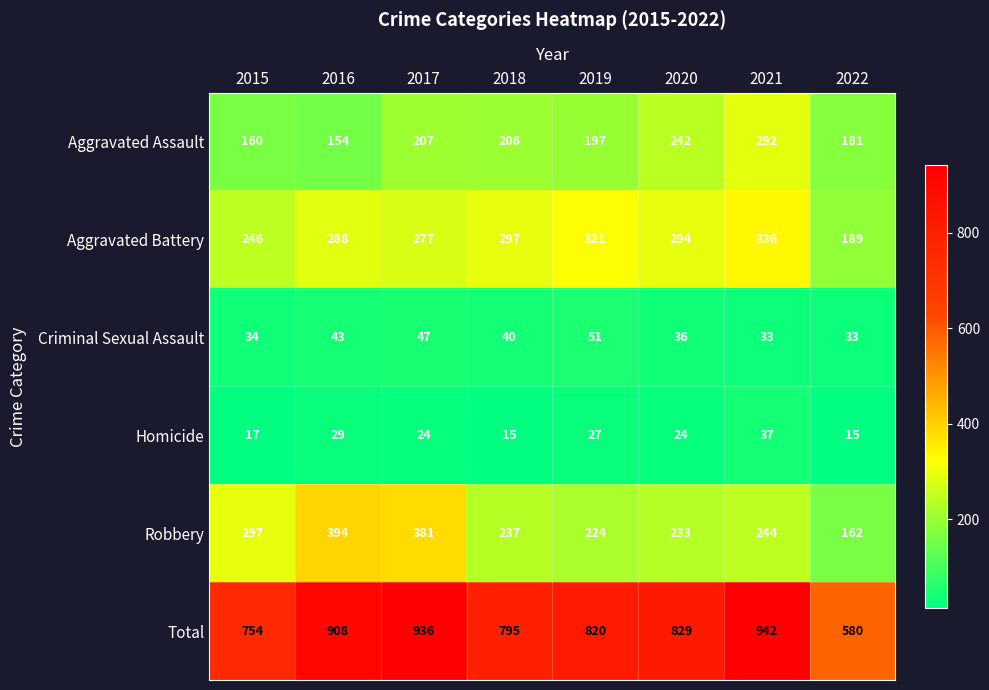

True or false: Aggravated Battery has a value of 336 at 2021.

True